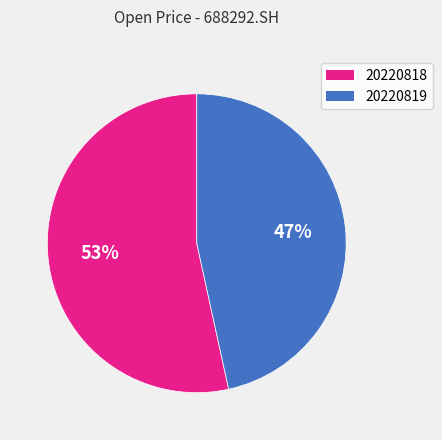

To the nearest percent, what percentage of the pie is 20220819?

47%